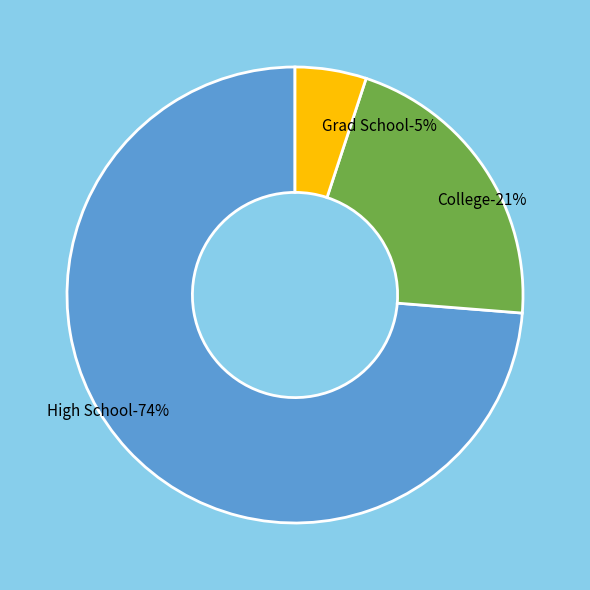

What percentage is the College slice, to the nearest percent?

21%